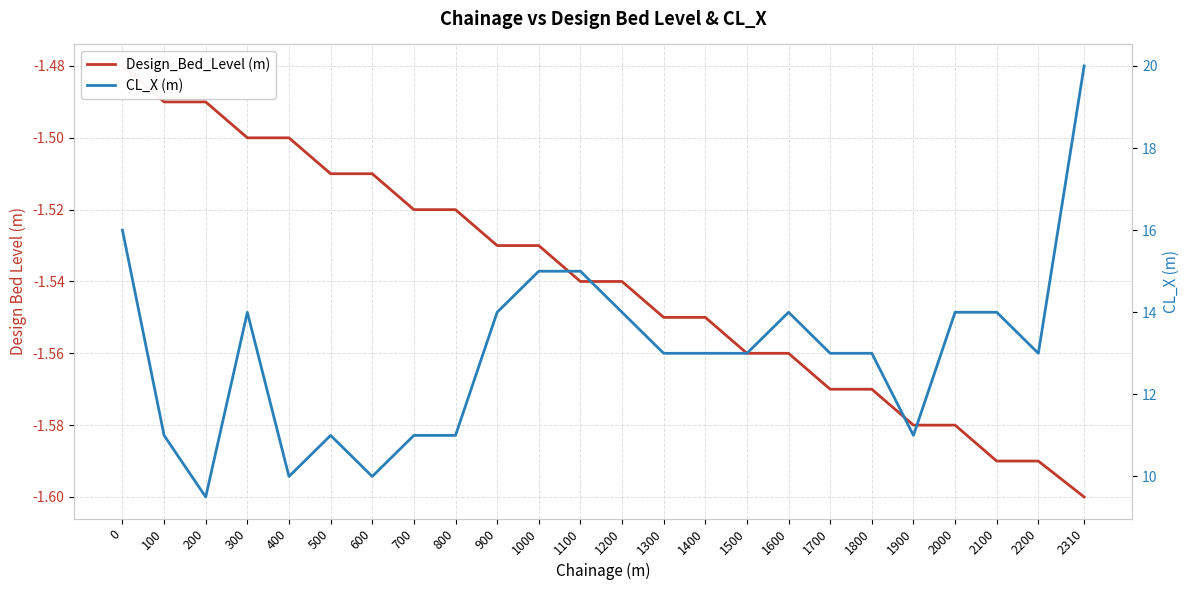

At 1000, list the series in order from largest to smallest.

CL_X (m), Design_Bed_Level (m)